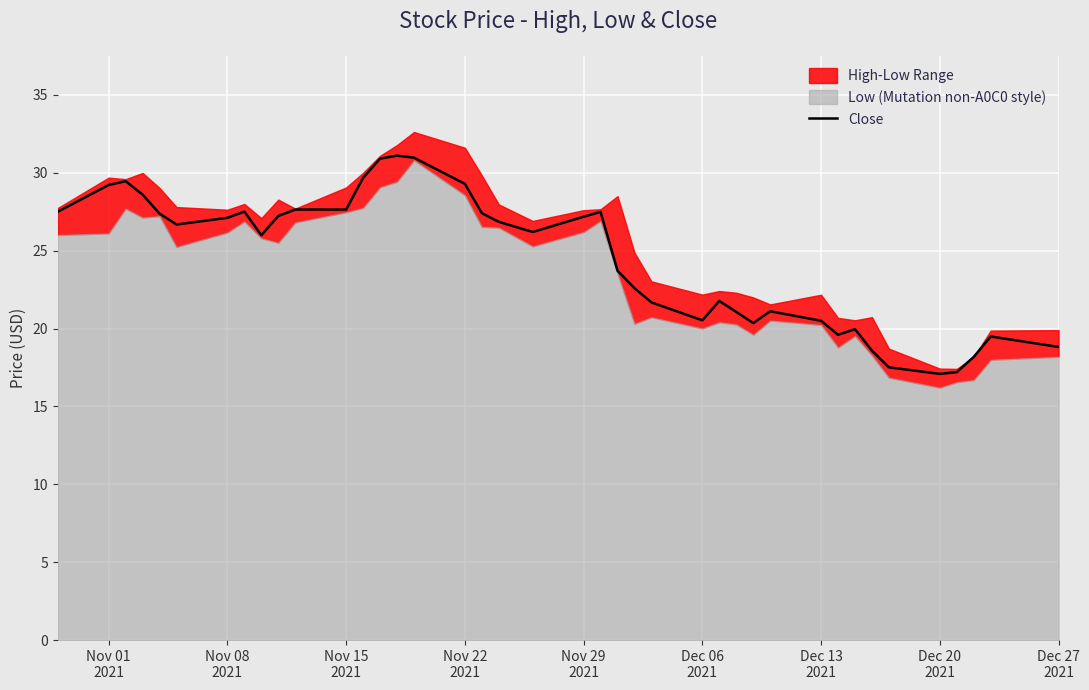

What is the maximum value for Close?

31.1